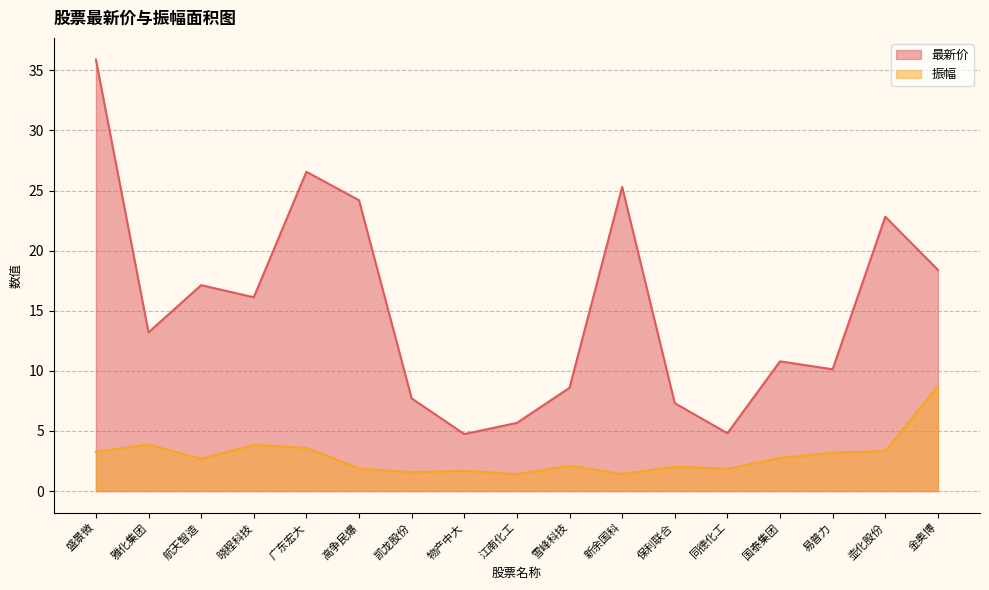

Reading left to right, extract all data points from this chart.

最新价: 35.9	13.2	17.1	16.1	26.6	24.2	7.7	4.7	5.7	8.6	25.3	7.3	4.8	10.8	10.1	22.8	18.4
振幅: 3.3	3.9	2.7	3.9	3.6	1.9	1.6	1.7	1.4	2.1	1.4	2.0	1.9	2.8	3.2	3.3	8.7